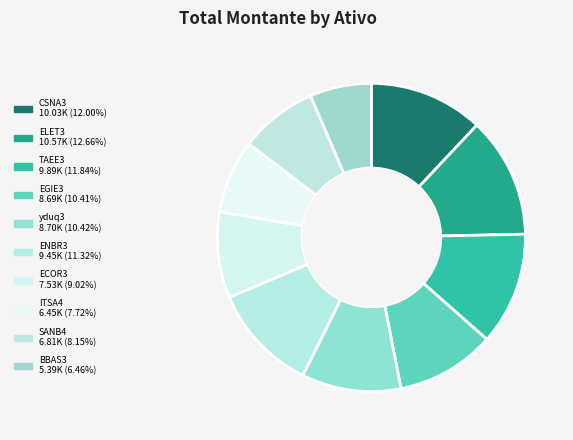

Does any single category account for the majority?

No